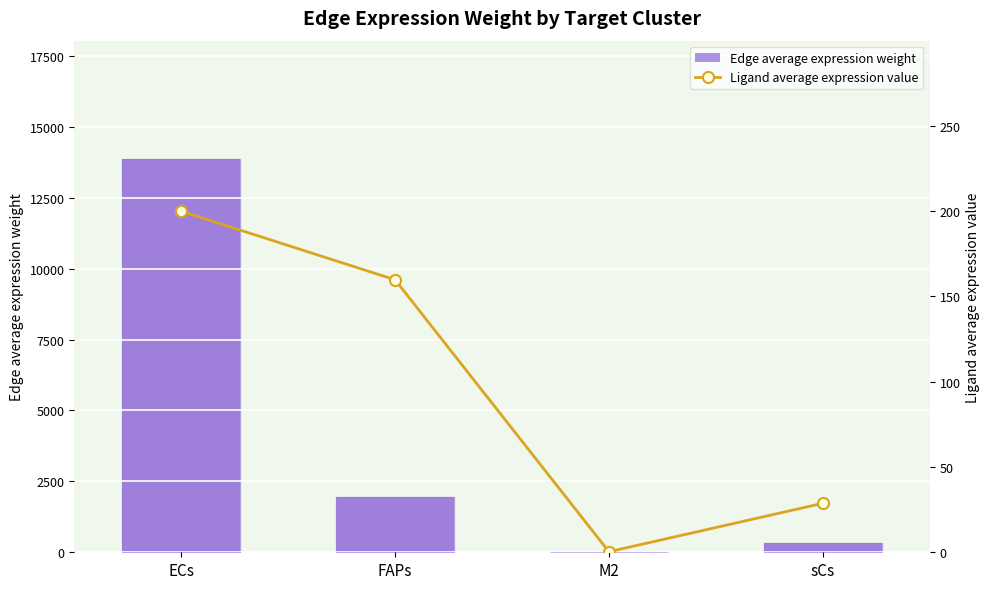

How many series are shown in this chart?

2